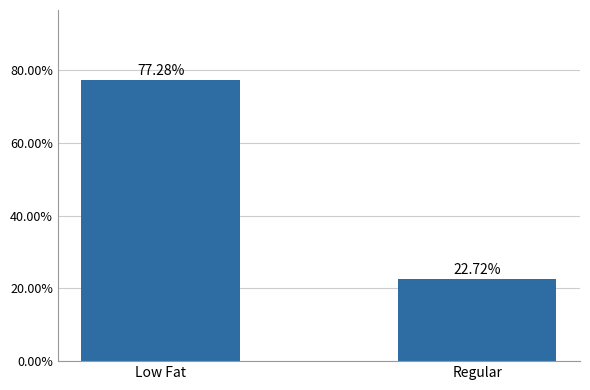

Which has a higher value, Regular or Low Fat?

Low Fat